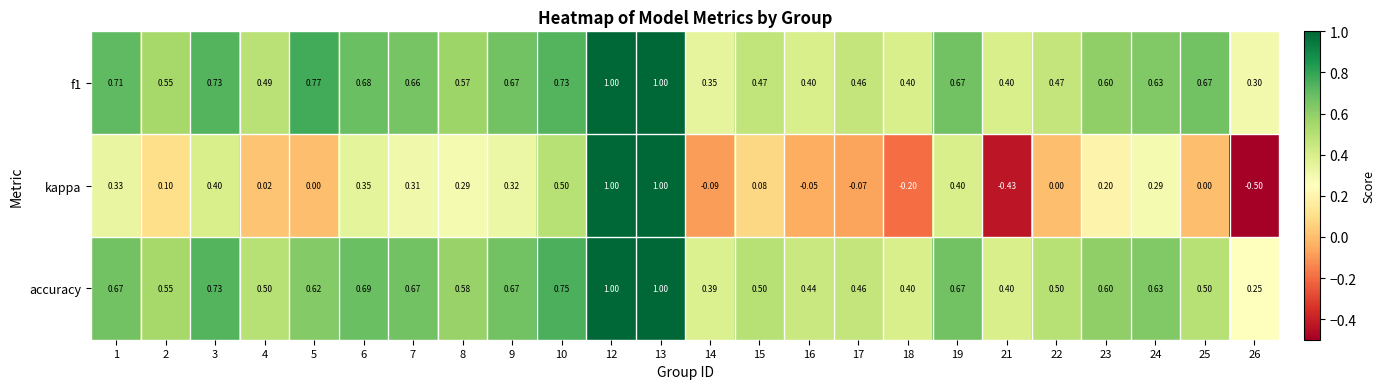

Which series changed the most between 8 and 15?

kappa